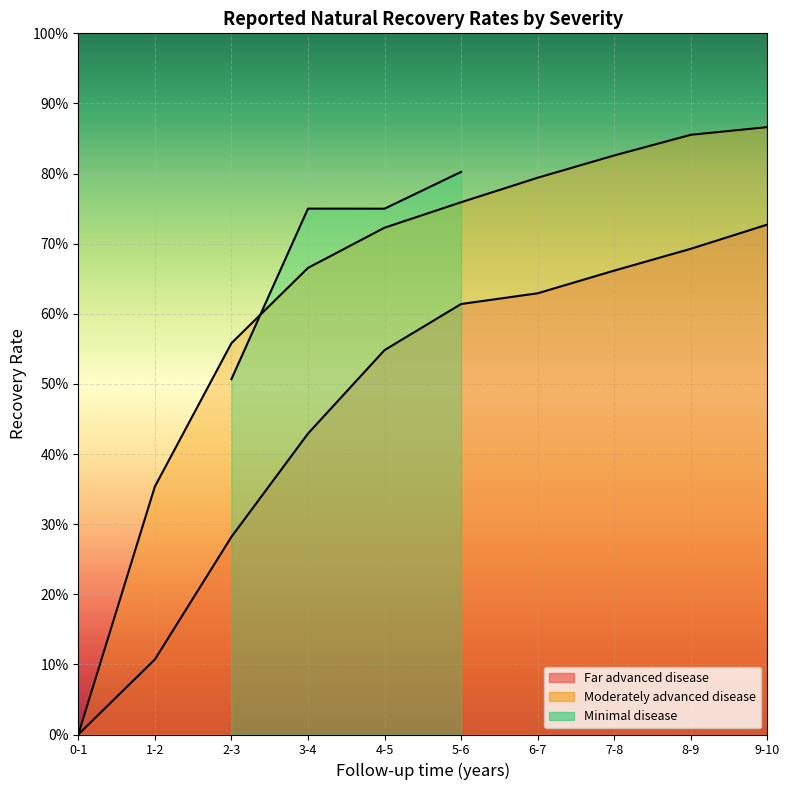

Which series has the largest total across all categories?

Moderately advanced disease